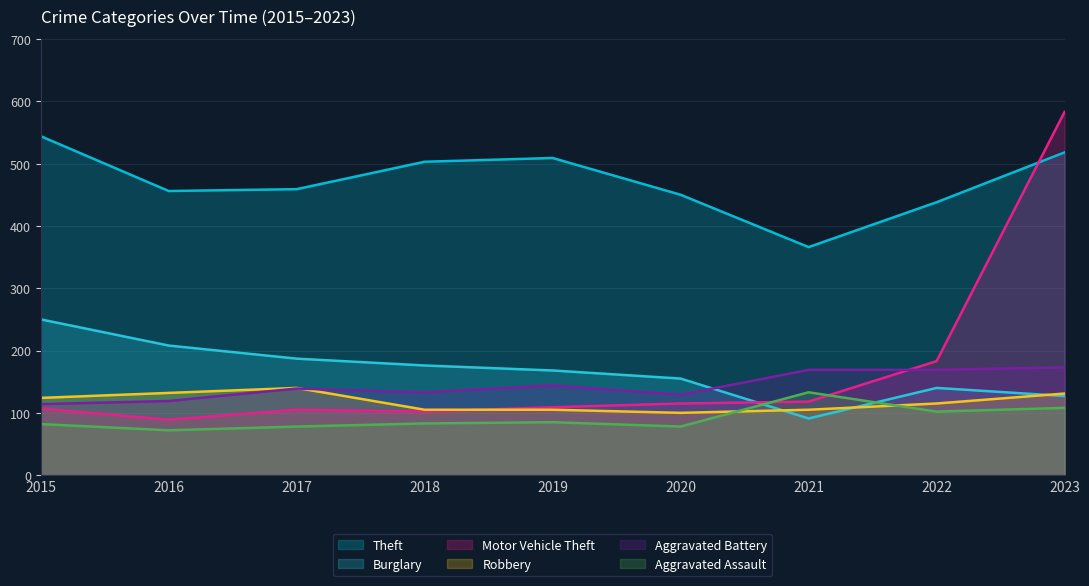

In Aggravated Battery, how many points are lower than both neighbors (excluding endpoints)?

2